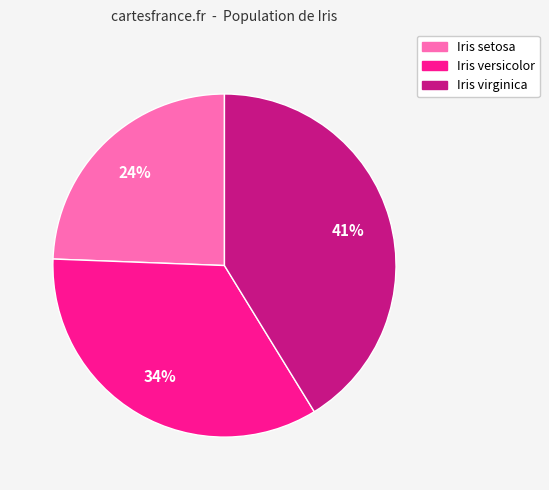

Approximately how many times larger is the value at Iris virginica compared to Iris setosa?

1.7